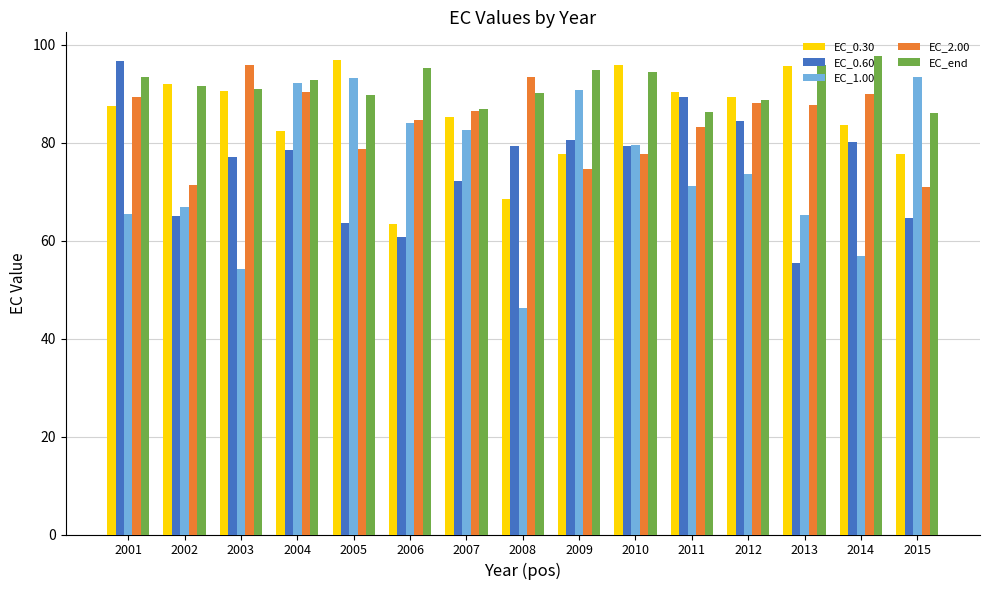

What is the highest value of the EC_1.00 series?

93.4